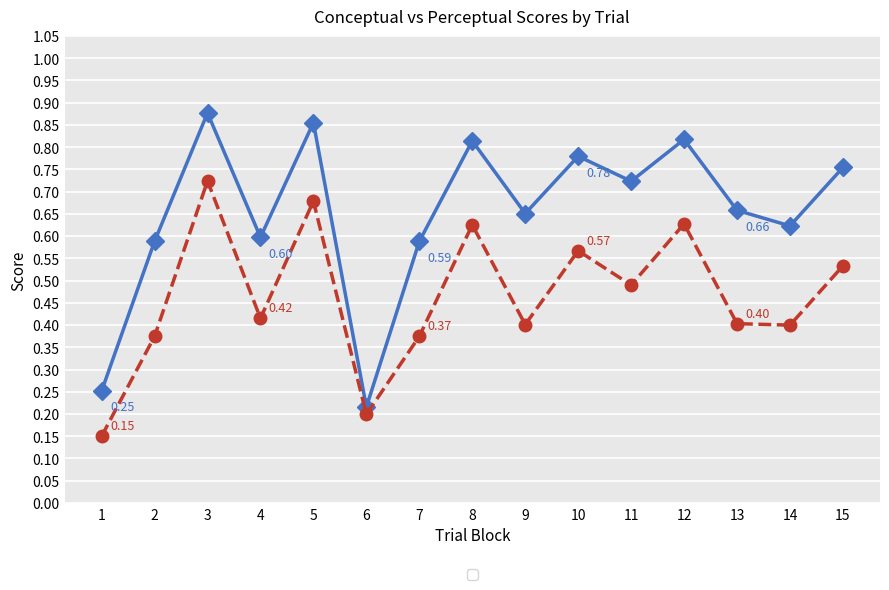

What is the total value across all series at 15?

1.3